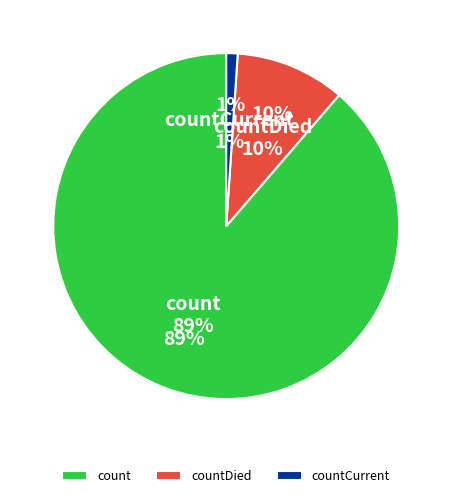

To the nearest percent, what portion does count represent?

89%